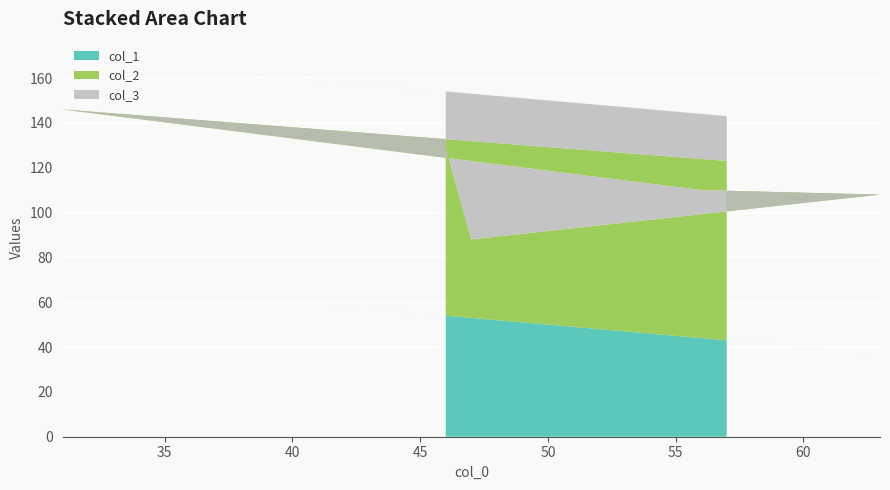

Reading left to right, what are all the values shown in this chart?

col_1: 54	53	37	44	69	43
col_2: 75	35	71	66	77	80
col_3: 25	65	29	34	23	20